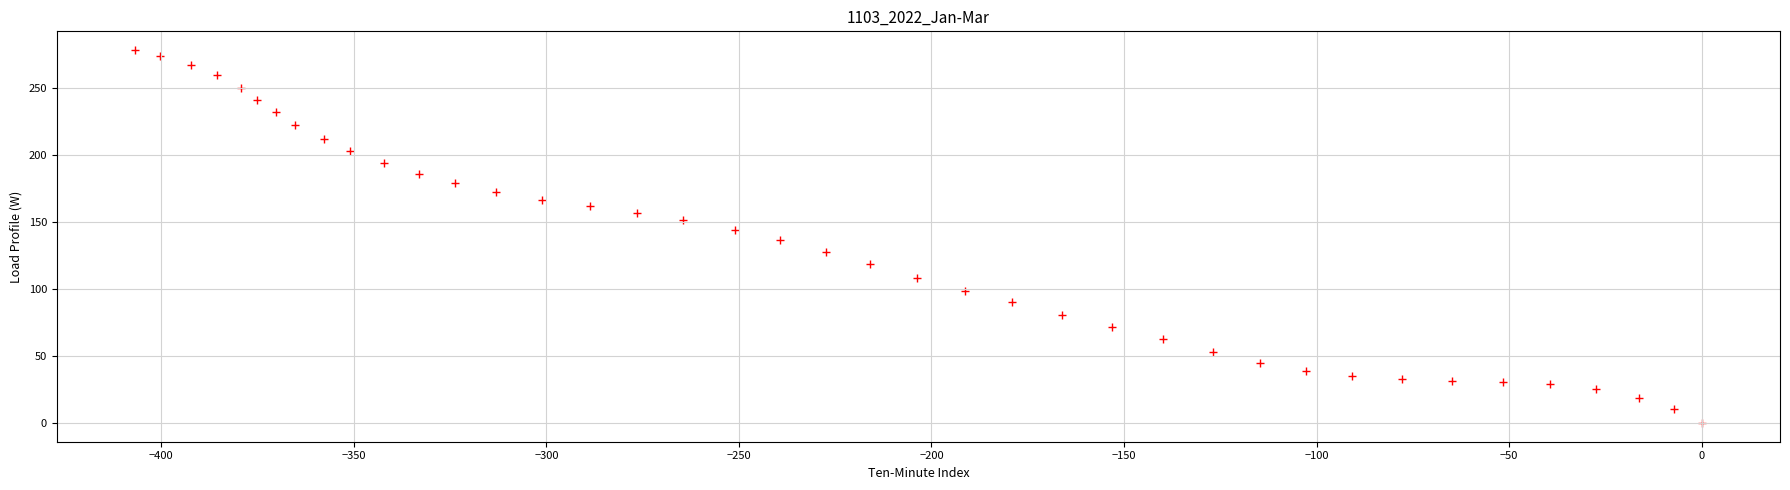

What is the range of Y values (max minus min)?

278.4